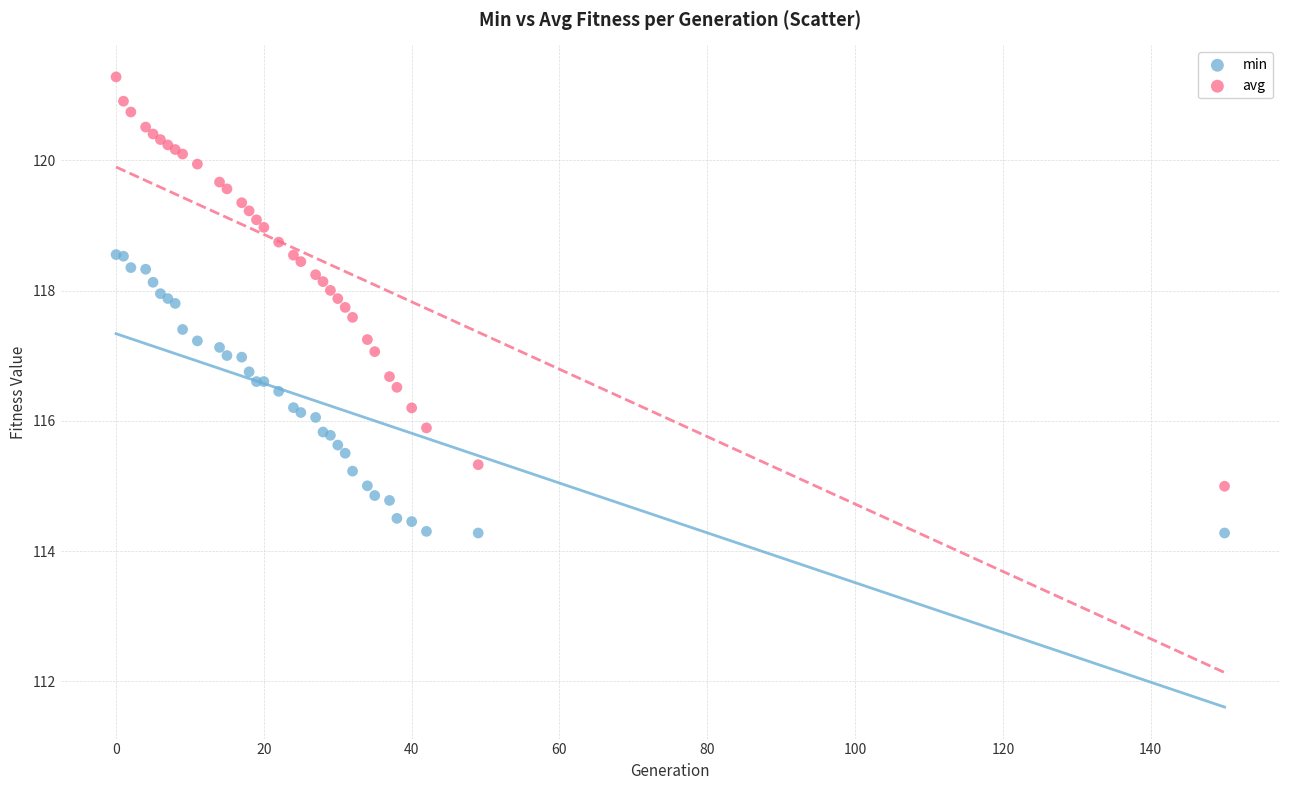

Which series has the widest spread of Y values?

avg